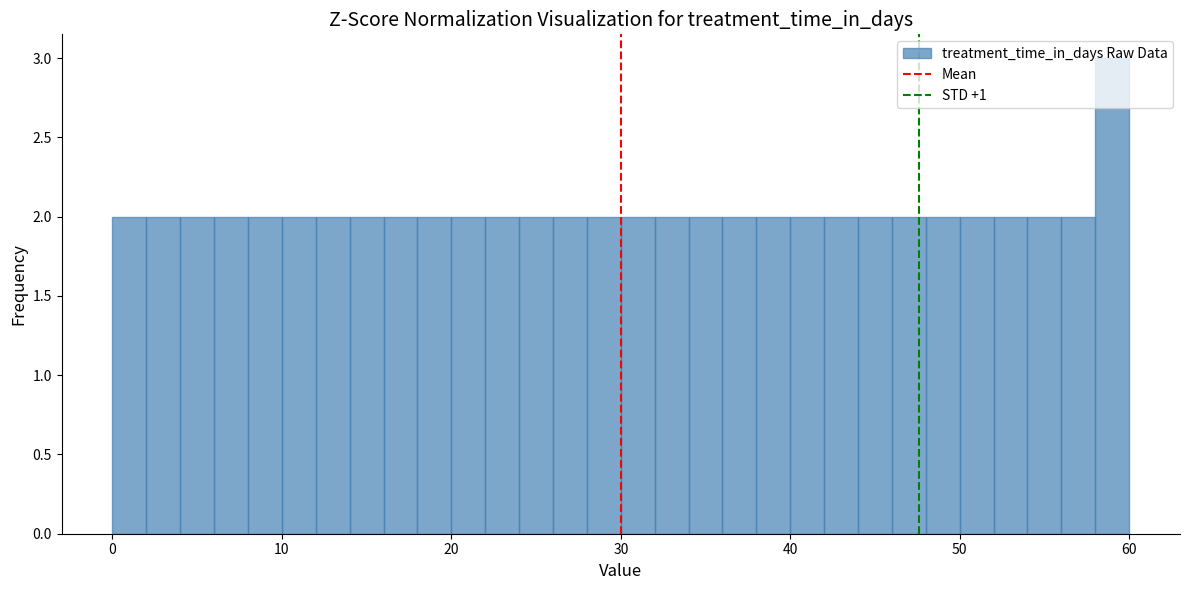

Around what value on the x-axis is the tallest bar? Give the approximate position of its centre, as read against the axis.

59